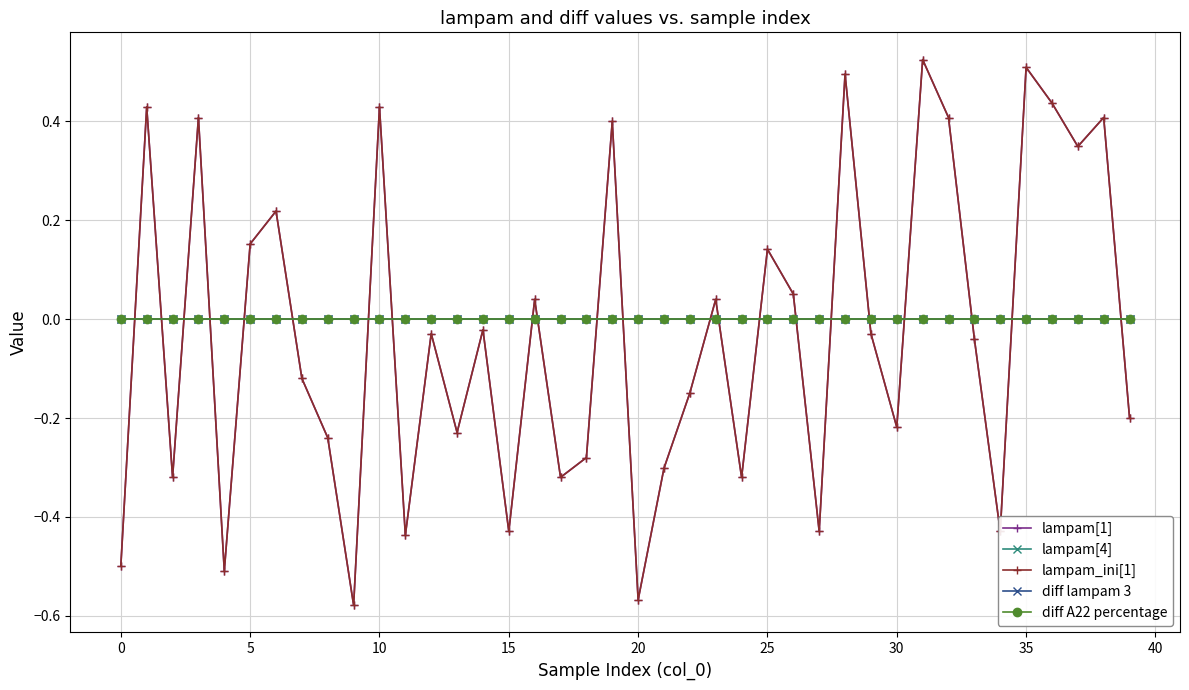

Is this an area chart (filled region under the line)?

No